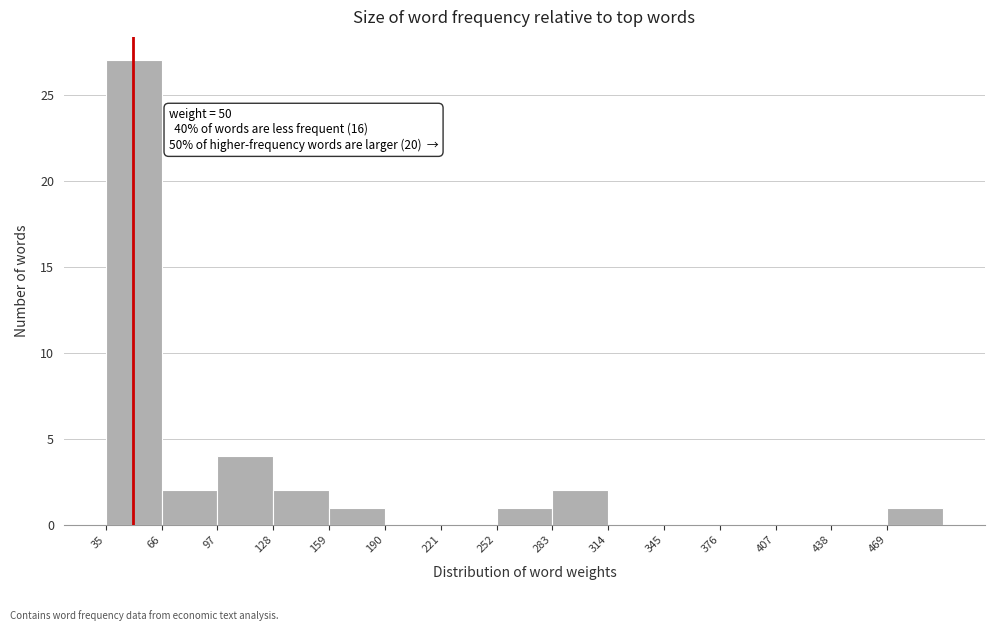

Which range on the x-axis has the tallest bar?

35 to 66